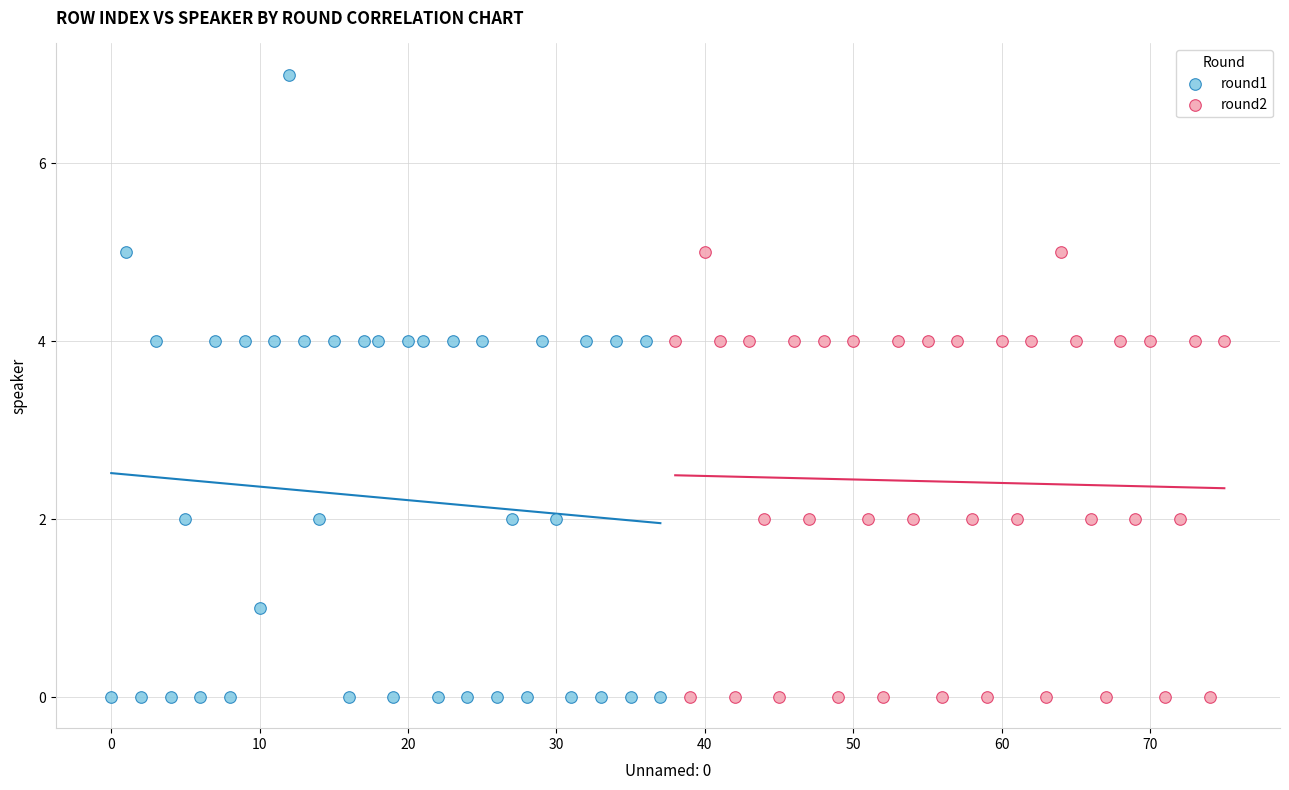

Which series has the largest Y range (max minus min)?

round1